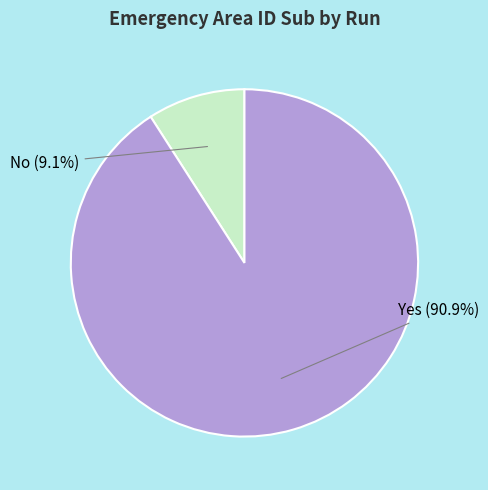

To the nearest percent, what is the average slice percentage?

50%